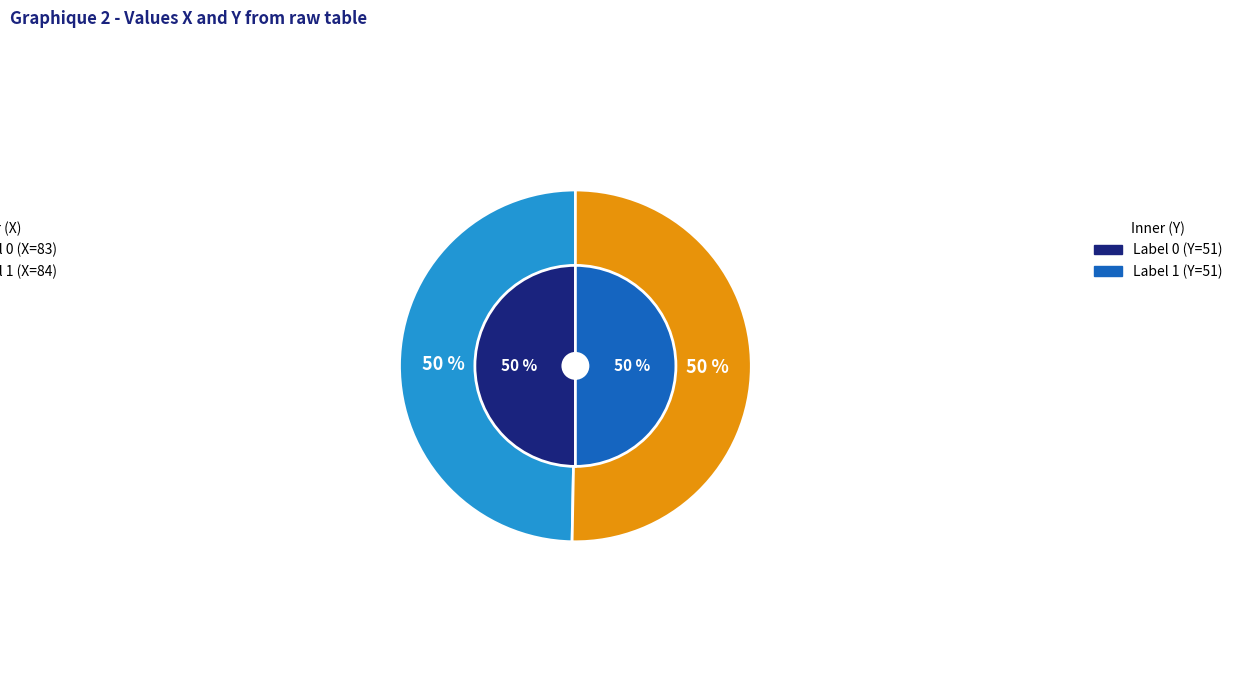

To the nearest percent, what is the difference between the 1 and 0 slice percentages?

1%